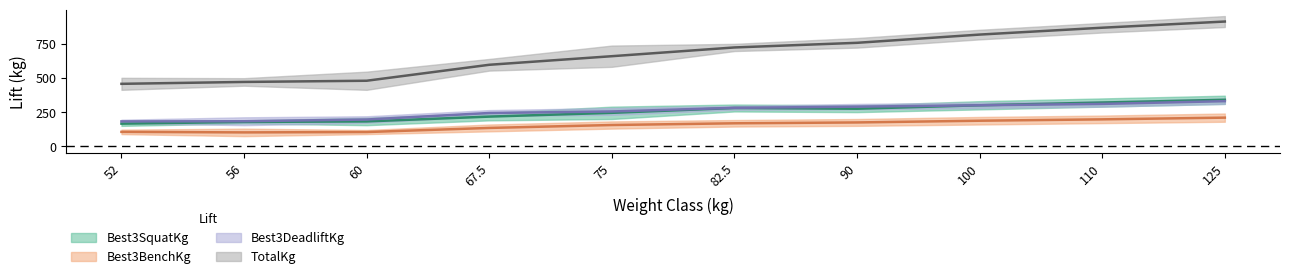

What is the average value of the Best3BenchKg series?

154.4